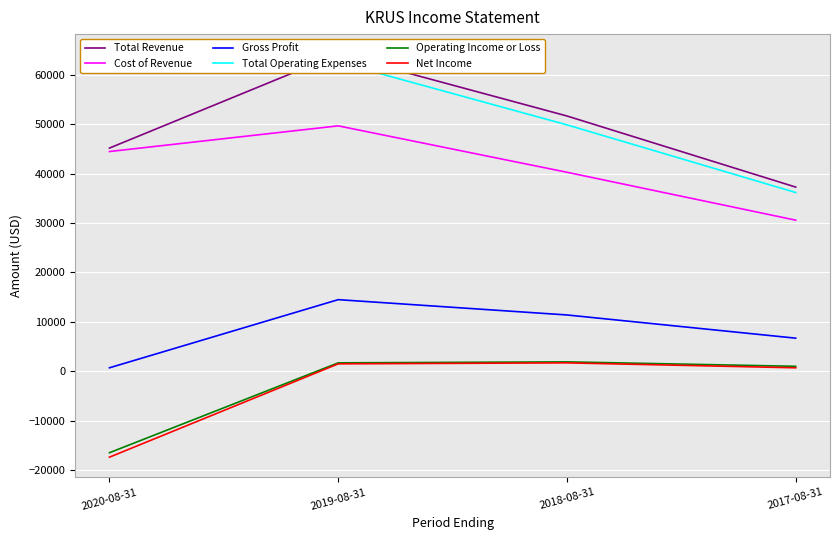

Reading left to right, transcribe all the data shown in this chart.

Total Revenue: 45200	64200	51700	37300
Cost of Revenue: 44500	49700	40300	30600
Gross Profit: 700	14500	11400	6700
Total Operating Expenses: 61700	62600	49900	36200
Operating Income or Loss: -16500	1700	1900	1000
Net Income: -17400	1500	1700	700